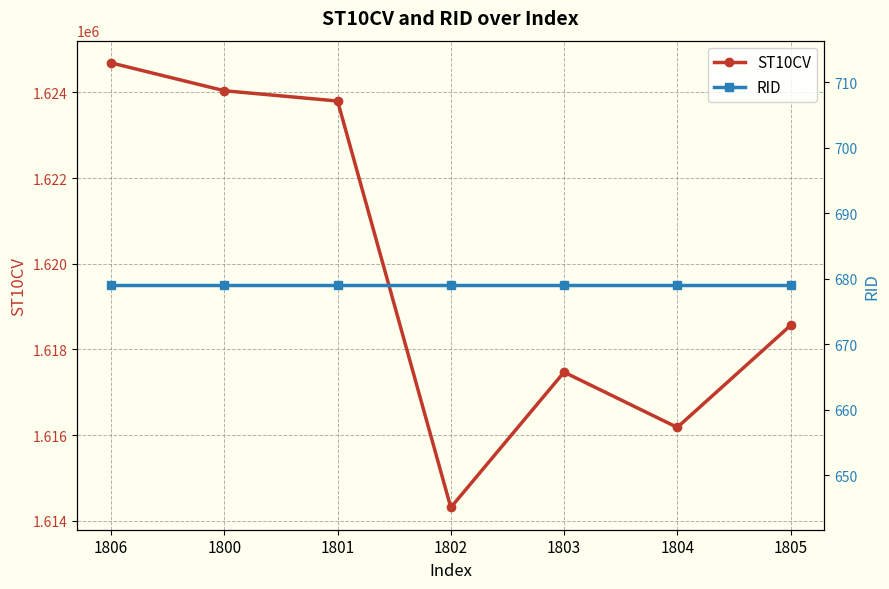

How many interior local peaks does the ST10CV series have?

1